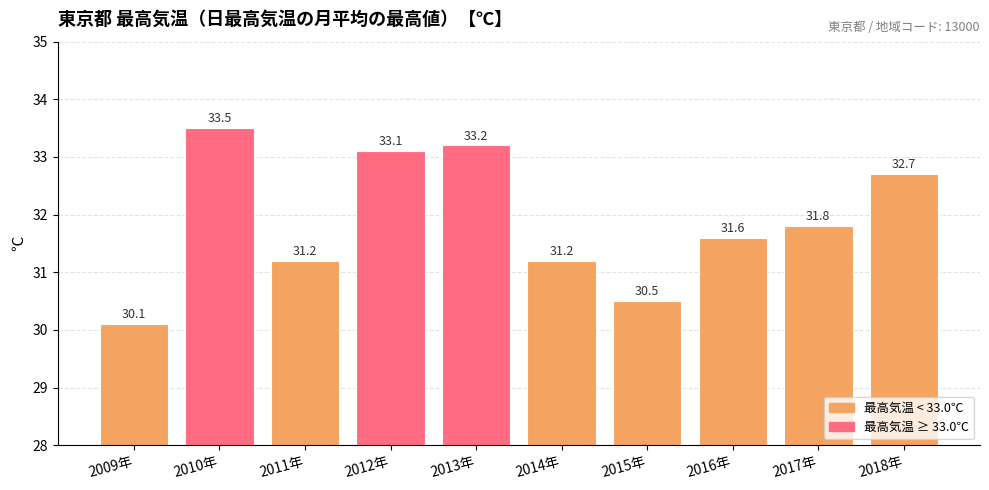

Is it true that the value at 2011年 is 45.8?

False